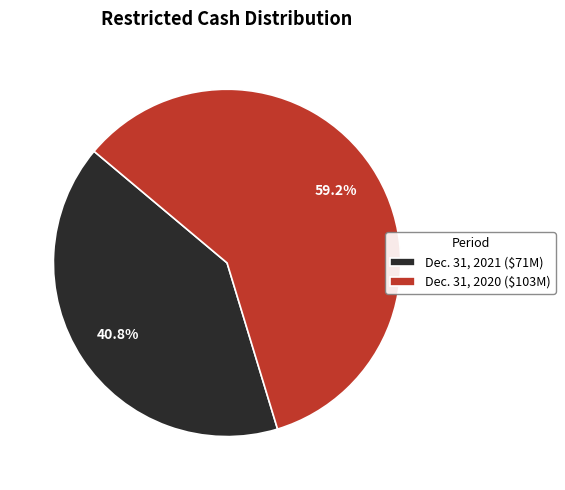

Which slice is the smallest?

Dec. 31, 2021